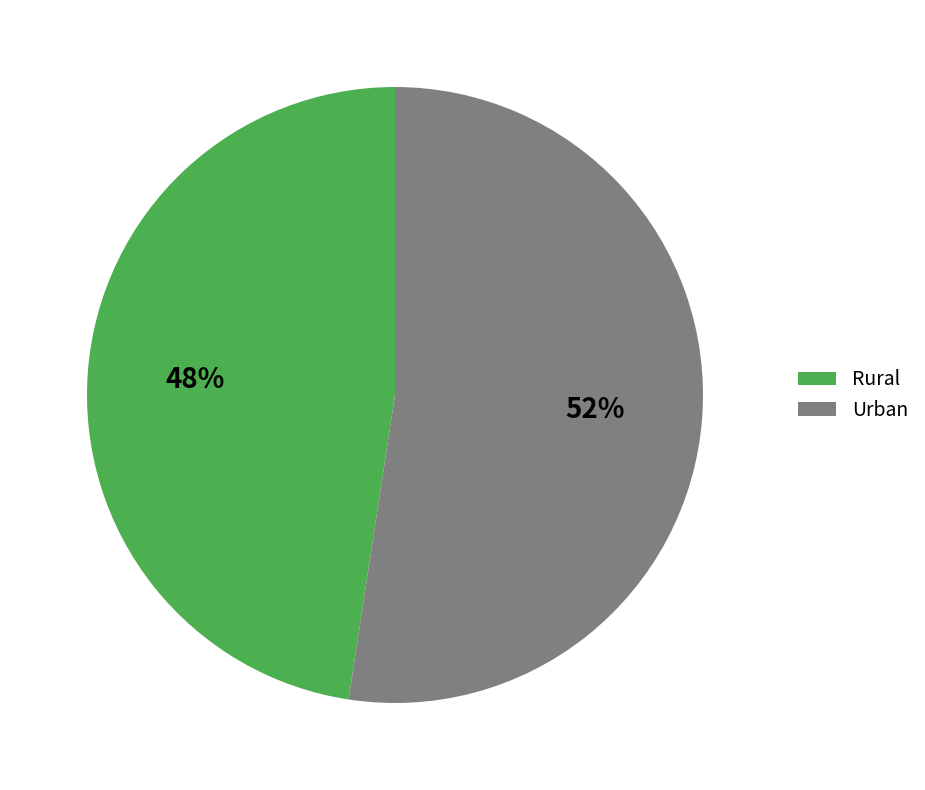

Is it true that Rural is 48% of the pie?

True